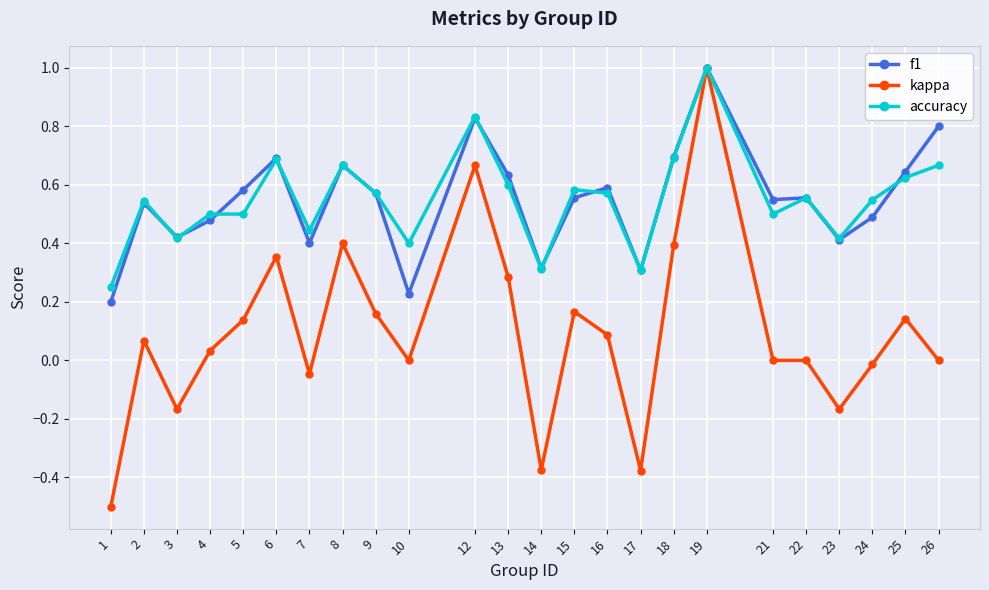

At which category is the sum across all series the highest?

19